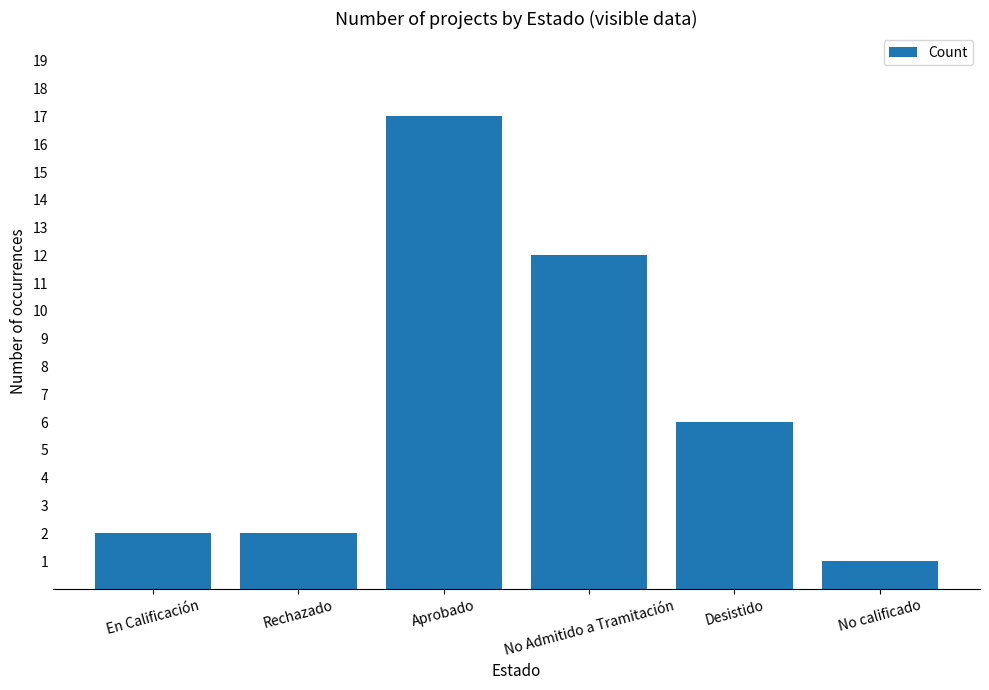

The value at Desistido is 6. True or false?

True